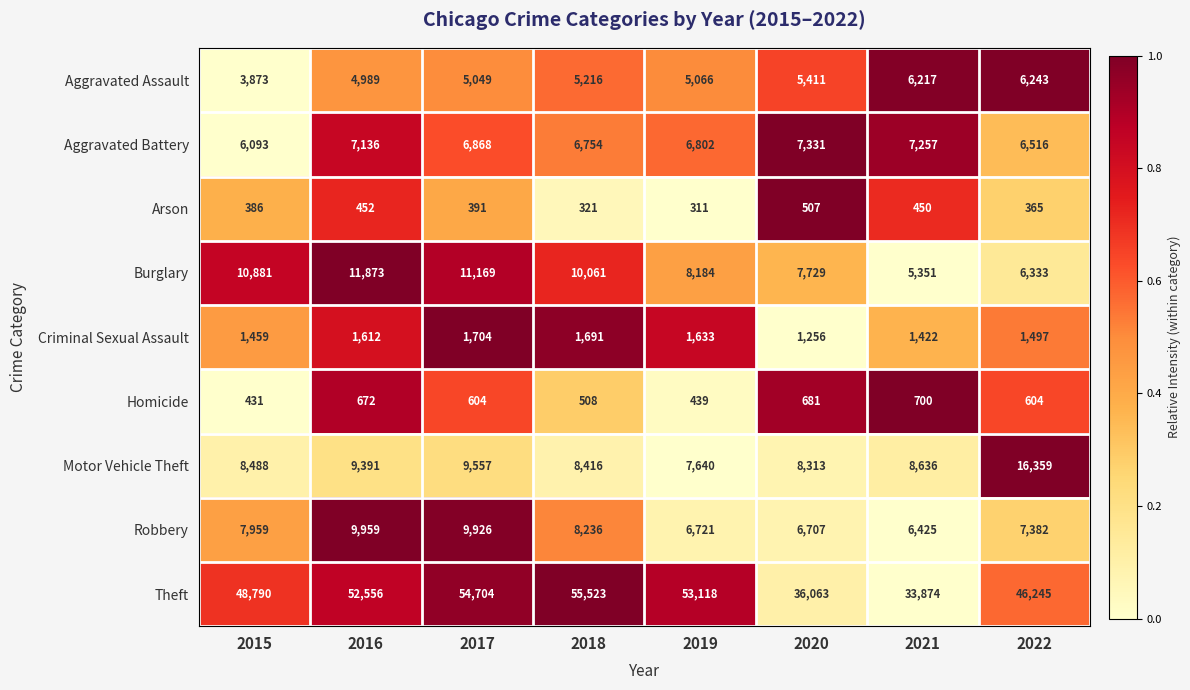

Which series has the largest total across all categories?

Theft